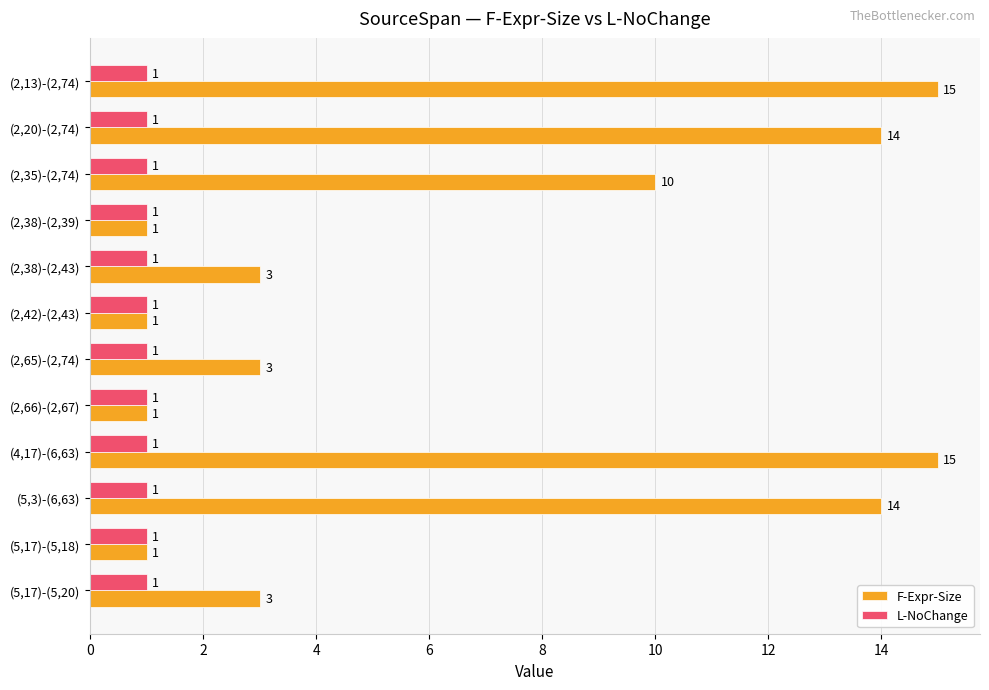

Which series has the largest range (max minus min)?

F-Expr-Size